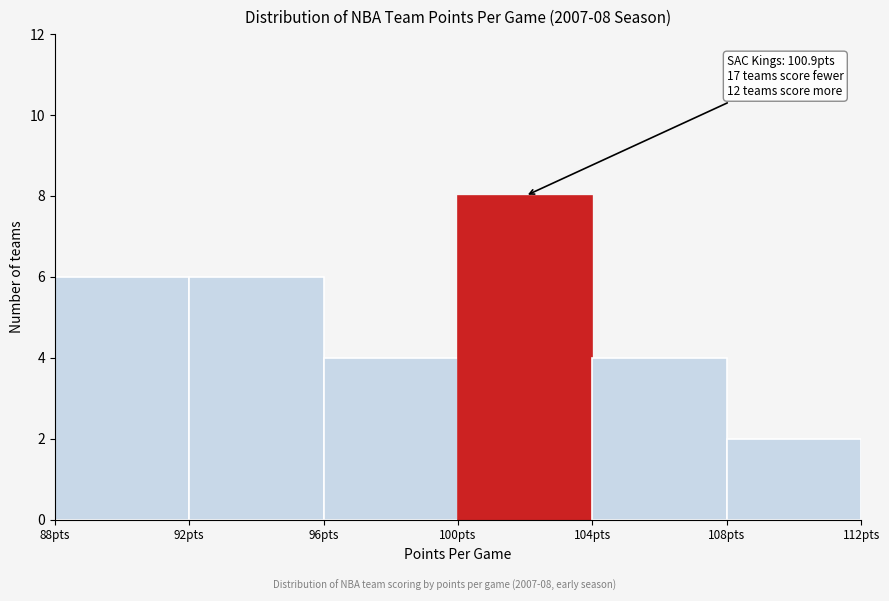

Over which range of the x-axis is the bar tallest?

100 to 104